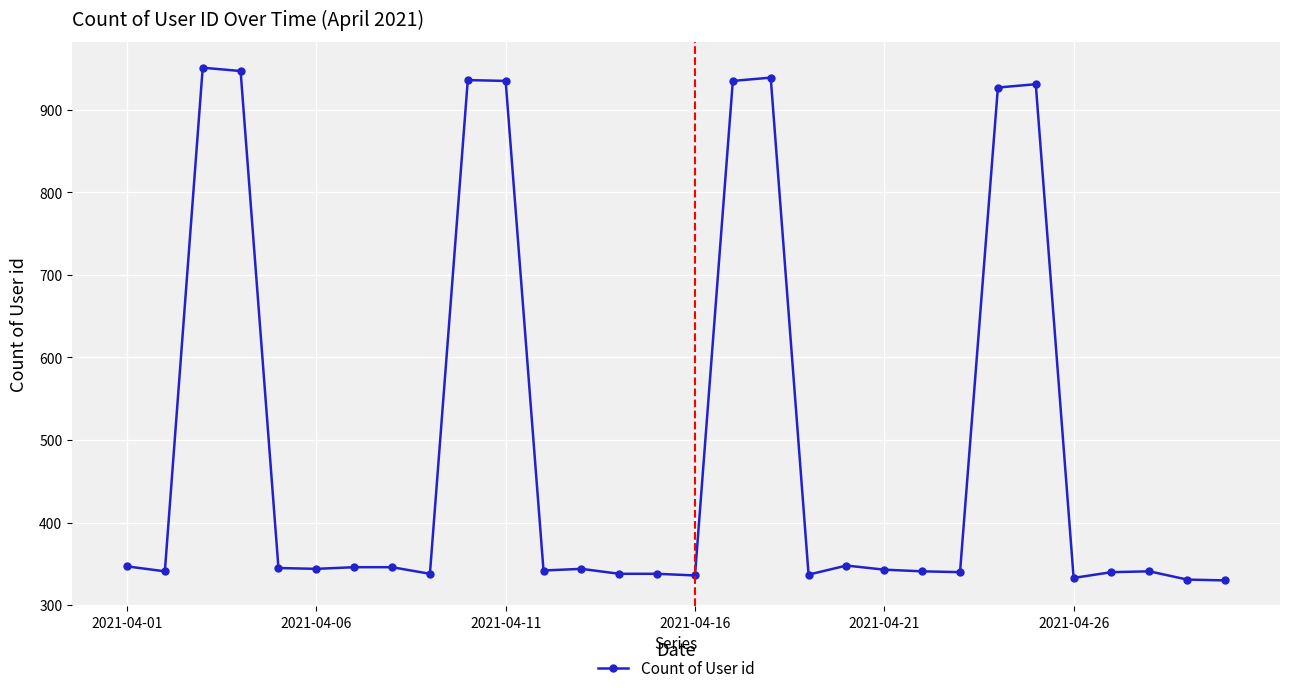

What is the smallest value displayed?

330